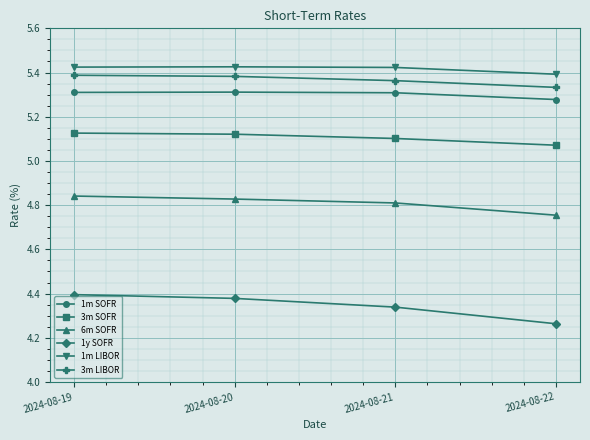

True or false: 1m LIBOR and 6m SOFR intersect in this chart.

False